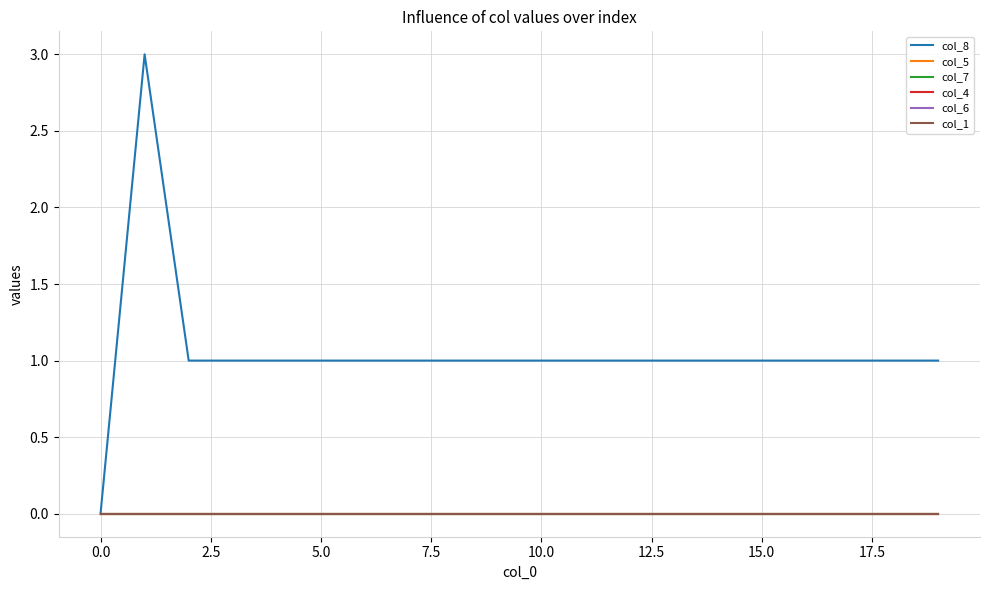

True or false: col_8 has more than 2 points higher than both neighbors.

False